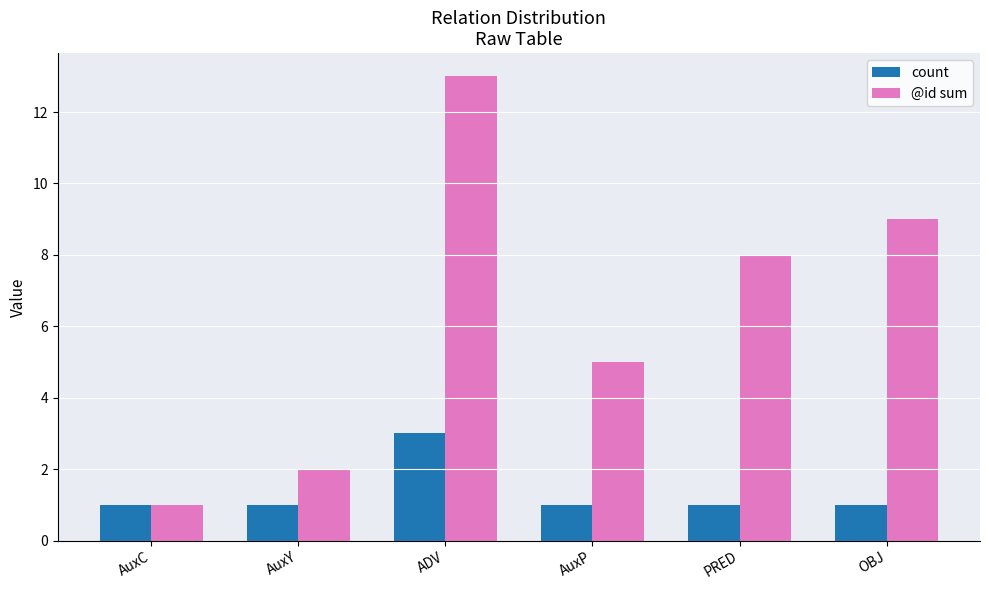

Reading left to right, list all the values displayed in this chart.

count: 1	1	3	1	1	1
@id sum: 1	2	13	5	8	9